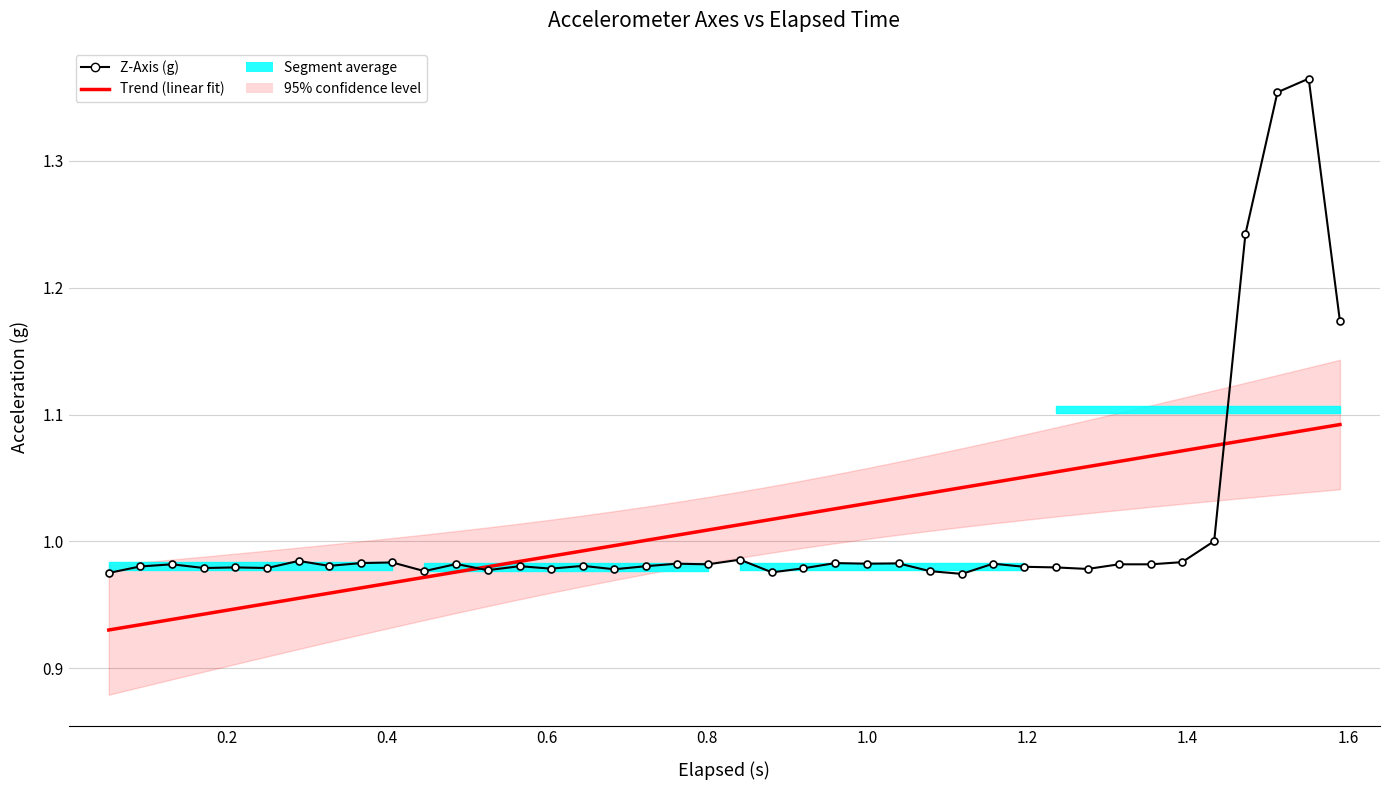

Is the value of Z-Axis (g) at 32 greater than the value of Trend (linear fit) at 14?

No